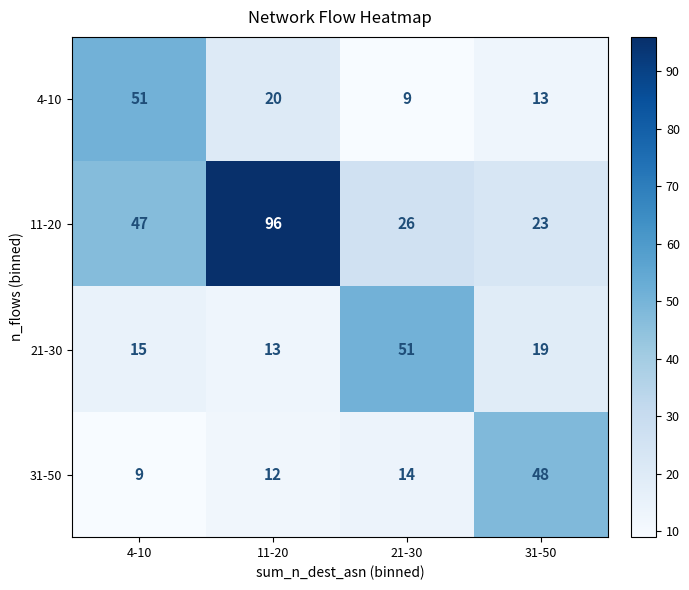

What is the smallest value displayed?

9